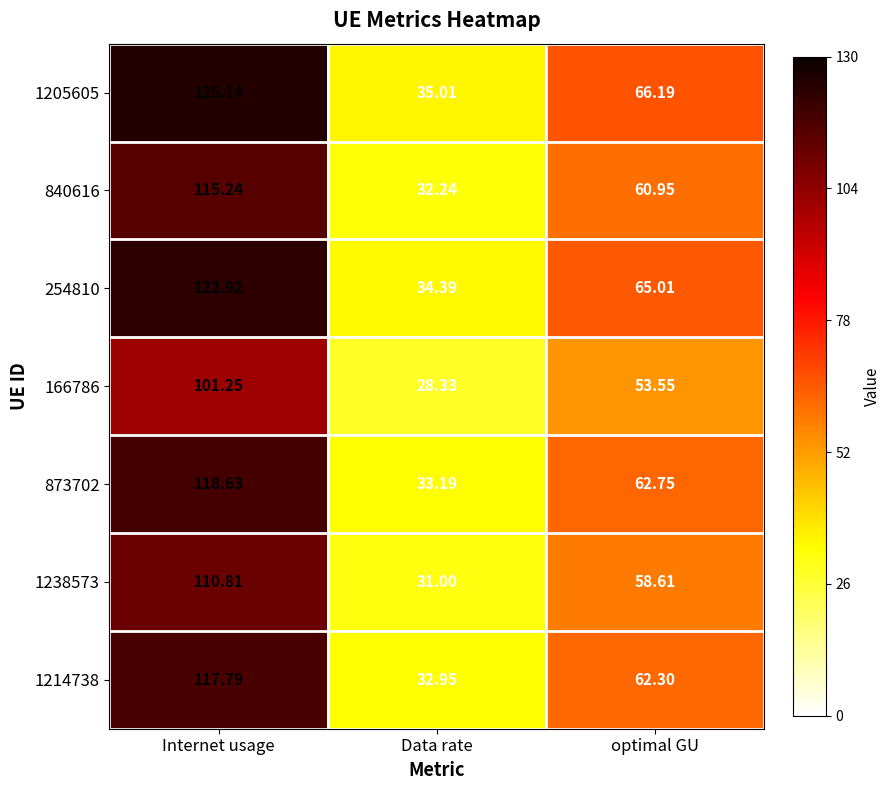

List the labels in order of 1205605 value, largest first.

Internet usage, optimal GU, Data rate